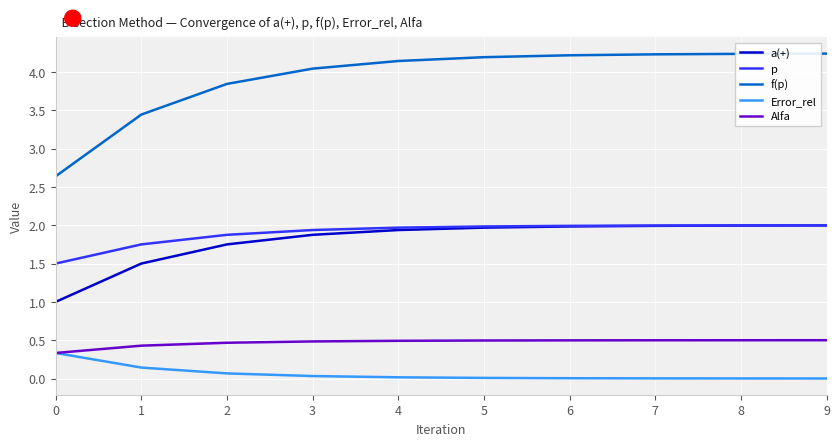

What is the greatest value displayed?

4.2